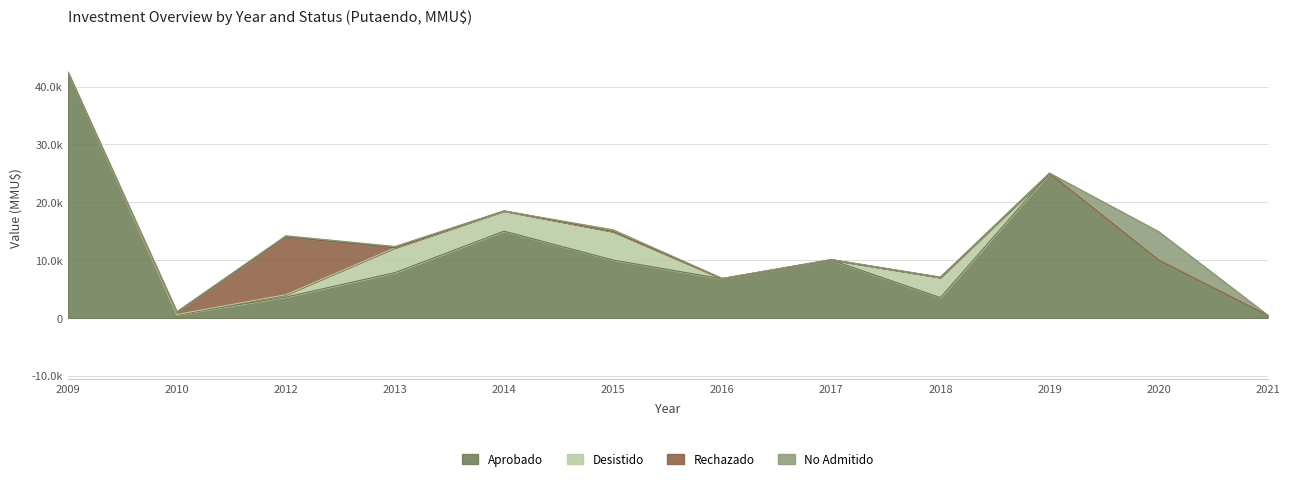

Is the value of Desistido at 2016 greater than the value of Aprobado at 2013?

No